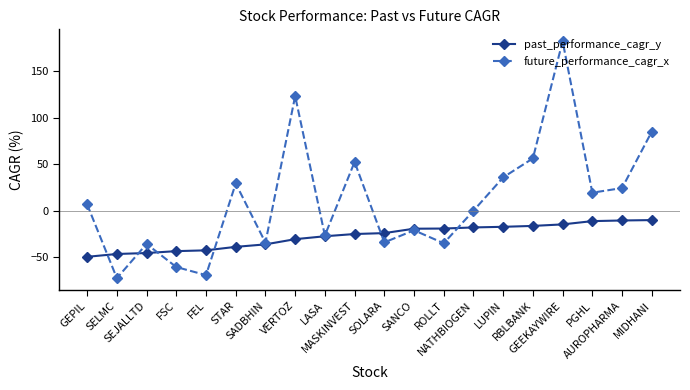

How many interior local peaks does the future_performance_cagr_x series have?

6